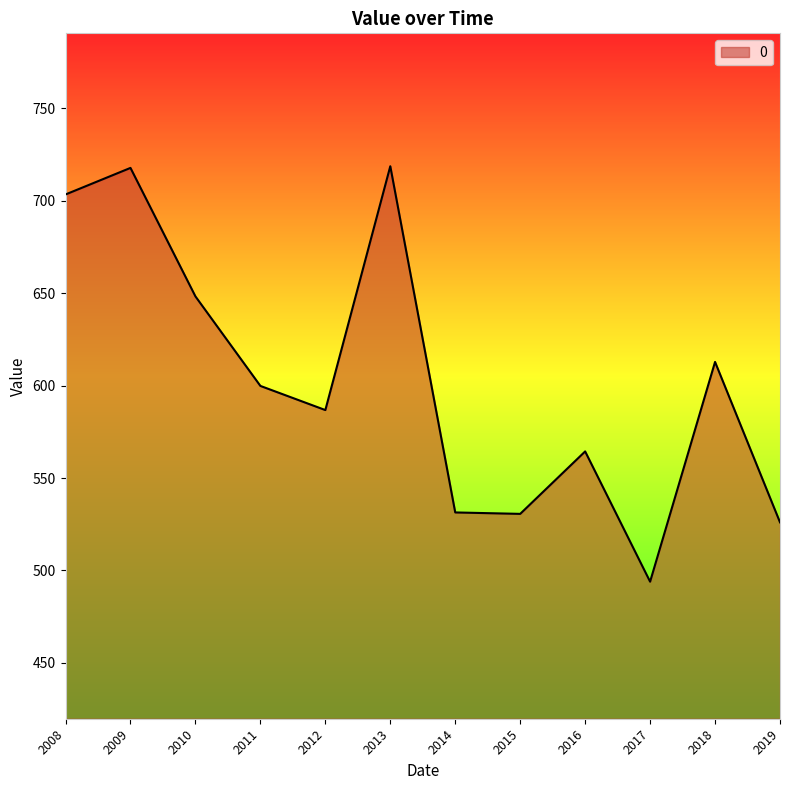

What is the difference between the values at 2013 and 2019?

192.5